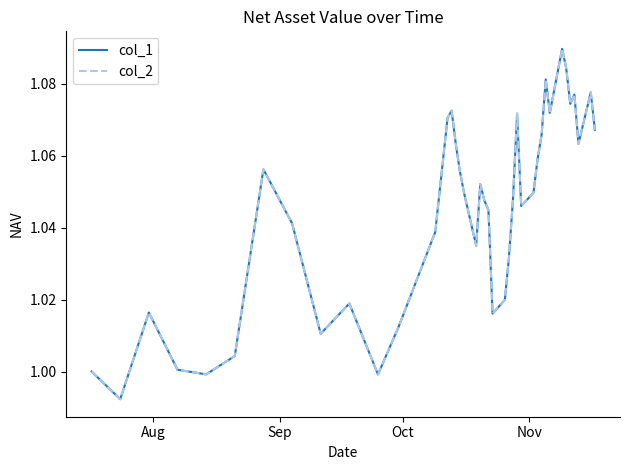

Reading left to right, extract all data points from this chart.

col_1: 1.0	1.0	1.0	1.0	1.0	1.0	1.1	1.0	1.0	1.0	1.0	1.0	1.0	1.1	1.1	1.1	1.1	1.0	1.0	1.1	1.0	1.0	1.0	1.0	1.0	1.0	1.1	1.0	1.0	1.1	1.1	1.1	1.1	1.1	1.1	1.1	1.1	1.1	1.1	1.1
col_2: 1.0	1.0	1.0	1.0	1.0	1.0	1.1	1.0	1.0	1.0	1.0	1.0	1.0	1.1	1.1	1.1	1.1	1.0	1.0	1.1	1.0	1.0	1.0	1.0	1.0	1.0	1.1	1.0	1.0	1.1	1.1	1.1	1.1	1.1	1.1	1.1	1.1	1.1	1.1	1.1